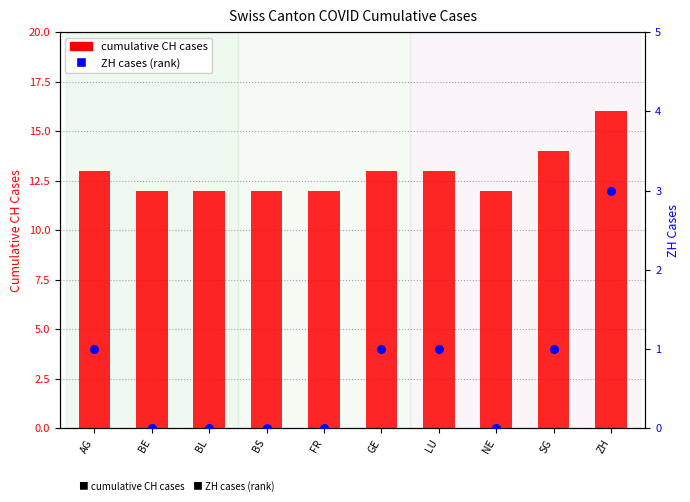

At how many categories does at least one series exceed 1?

10